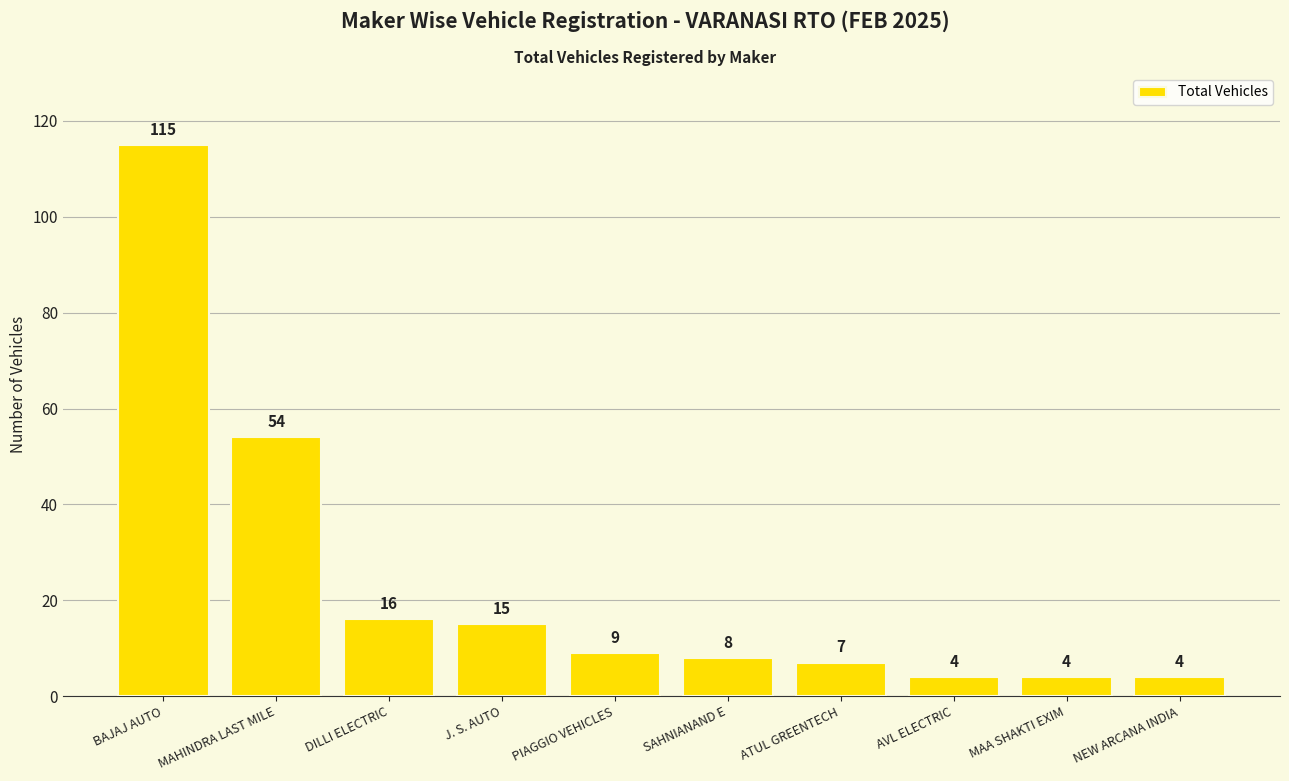

Which category has the highest value across all series?

BAJAJ AUTO